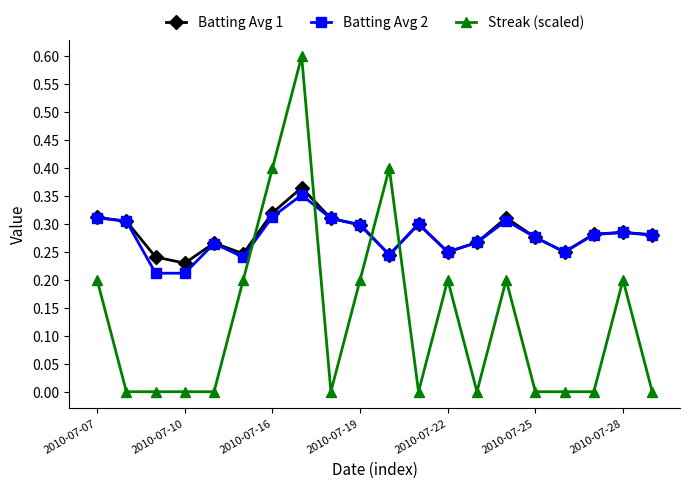

Which series has the widest spread of values?

Streak (scaled)